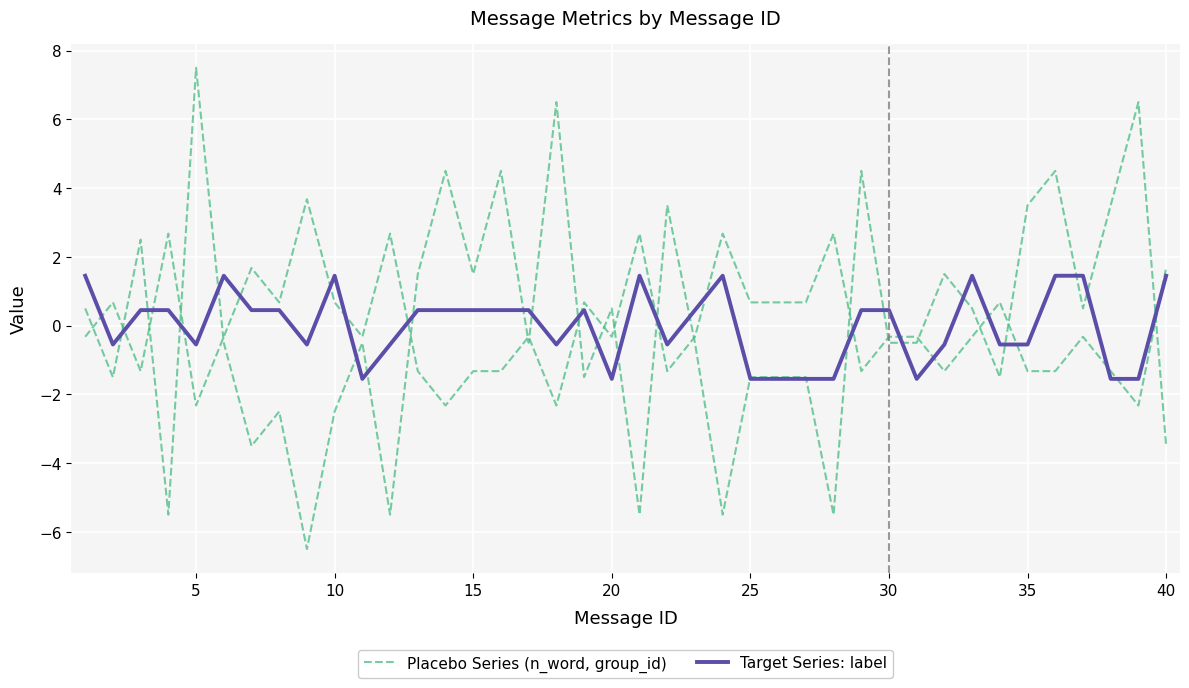

What is the minimum value for Placebo Series (n_word, group_id)?

-6.5